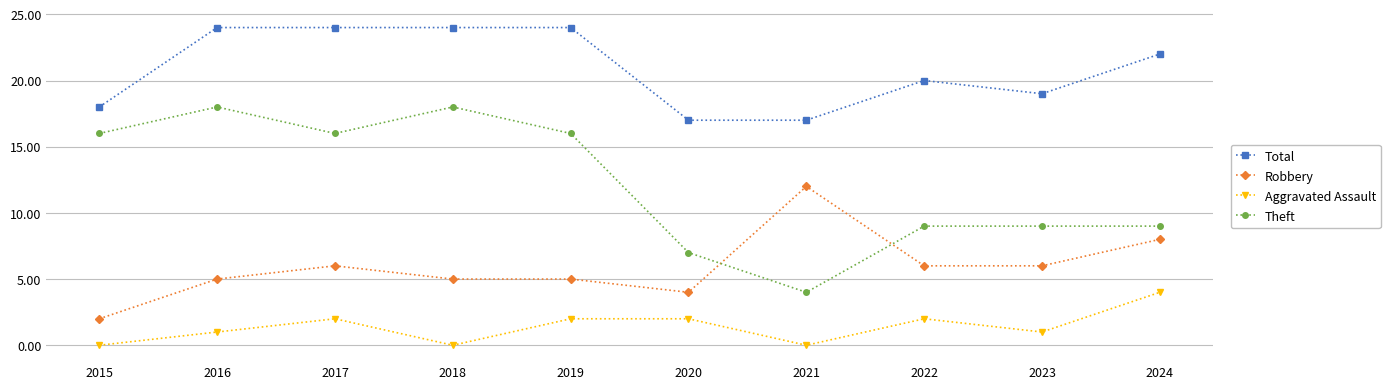

Is the value of Robbery at 2018 greater than the value of Total at 2019?

No